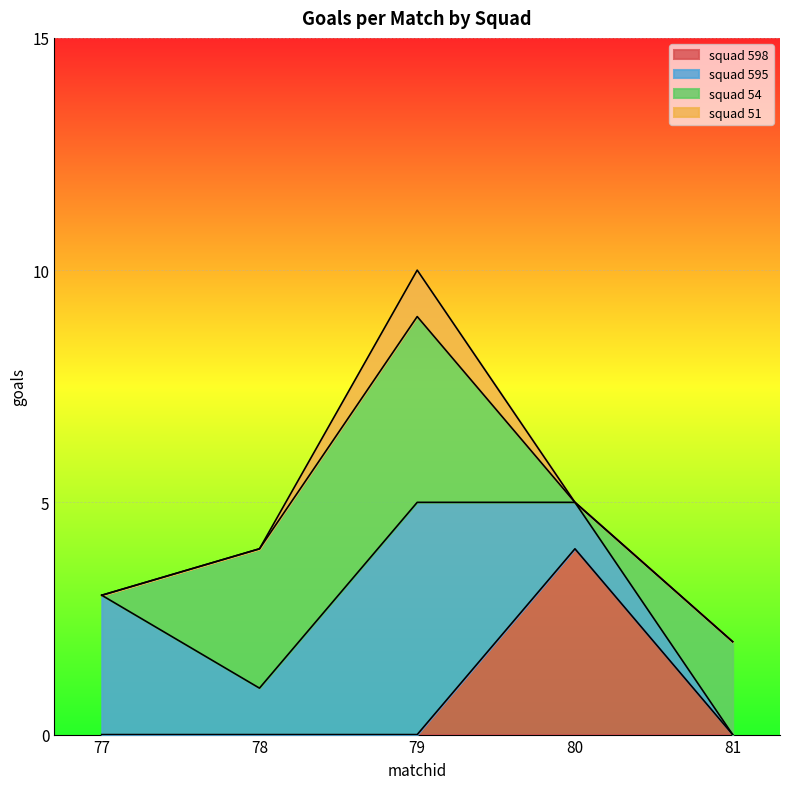

At which label does squad 54 reach its peak?

79